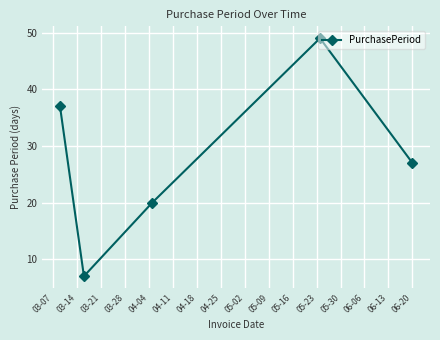

What is the minimum value shown in the chart?

7